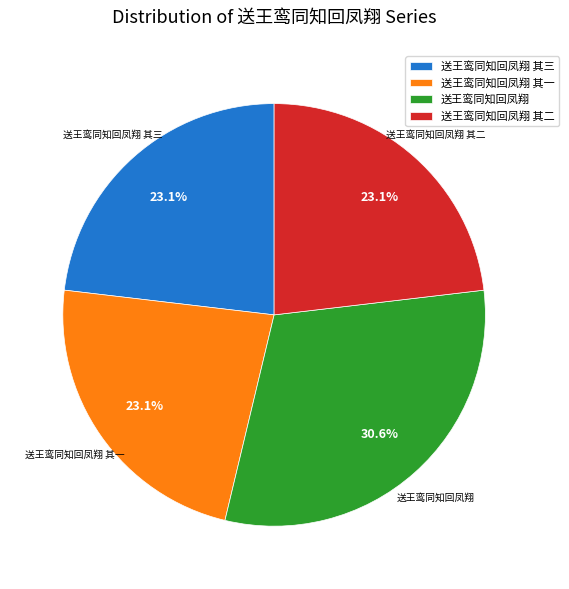

Which slice is the largest?

送王鸾同知回凤翔